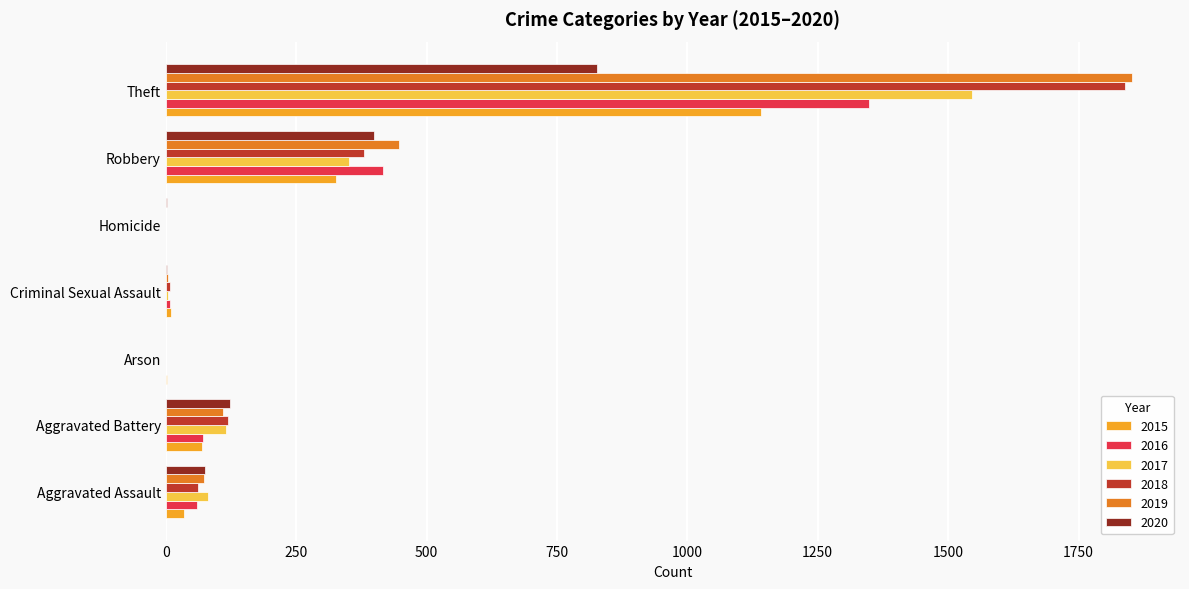

Which category has the highest value in the 2019 series?

Theft